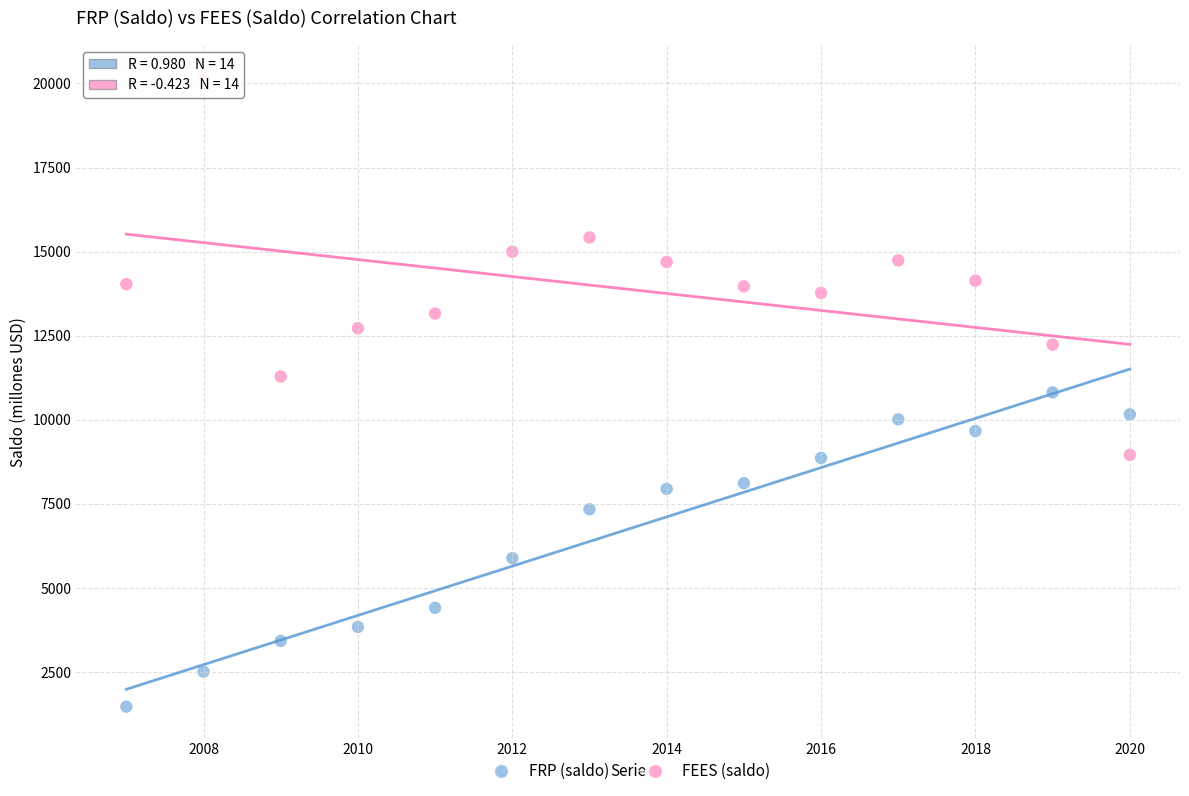

What are all the series names shown in the legend?

FRP (saldo), FEES (saldo)